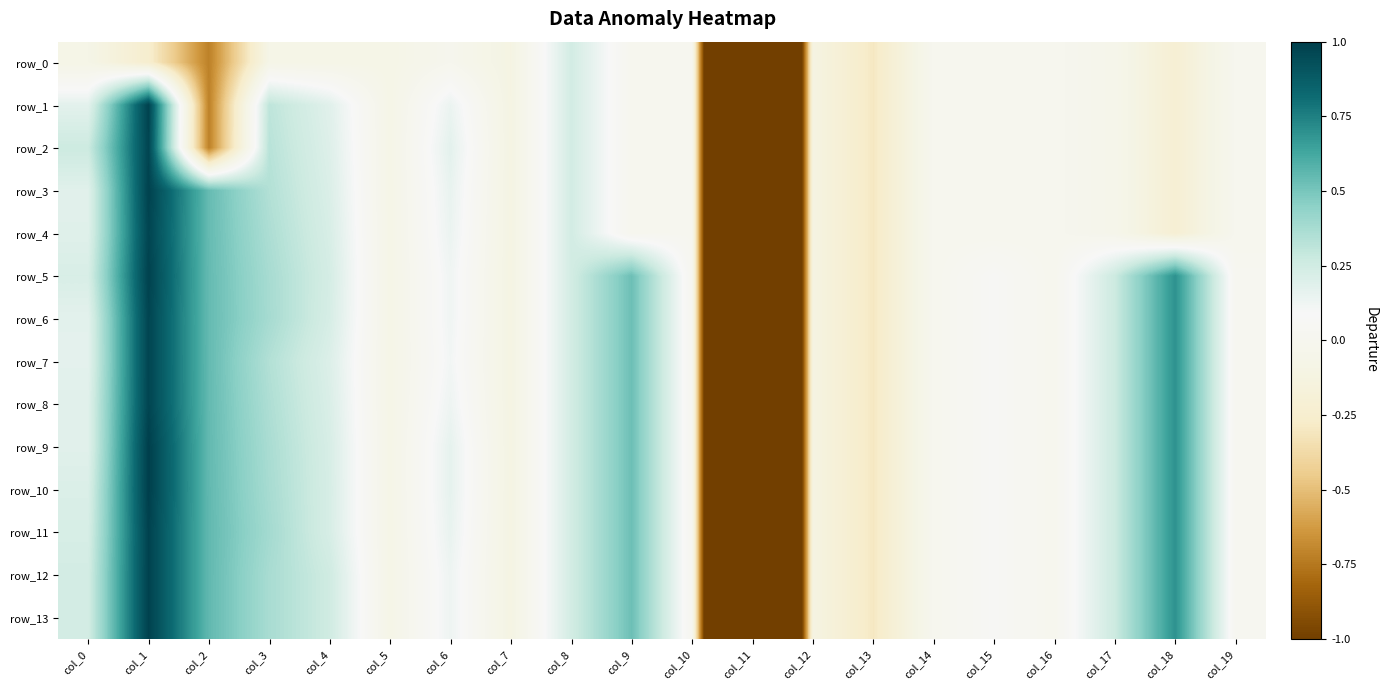

Between col_16 and col_9, which is larger?

col_9